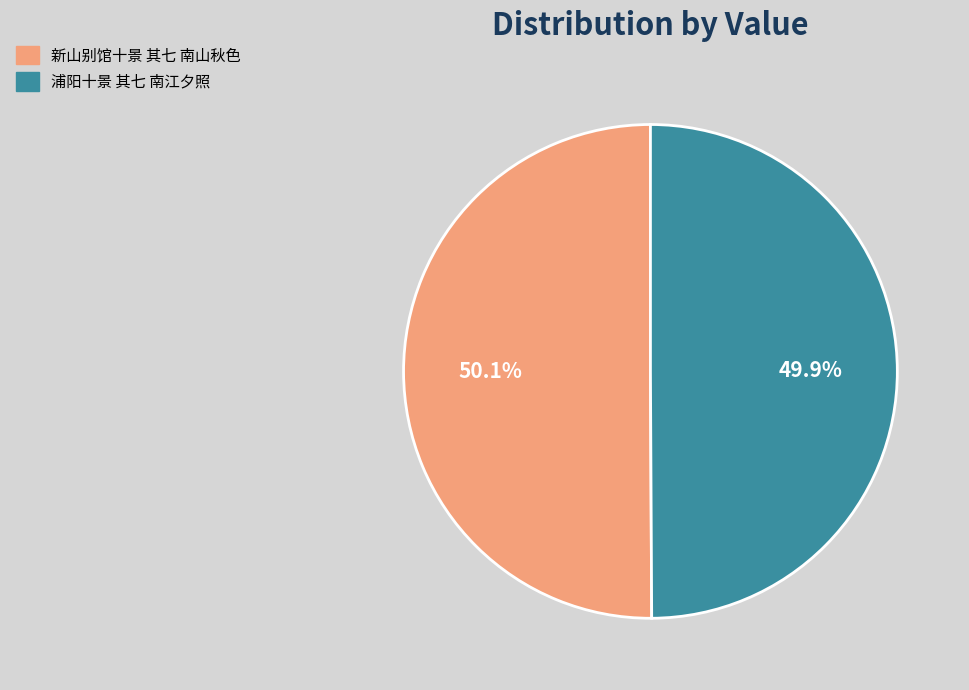

Is it true that 新山别馆十景 其七 南山秋色 is 50% of the pie?

True